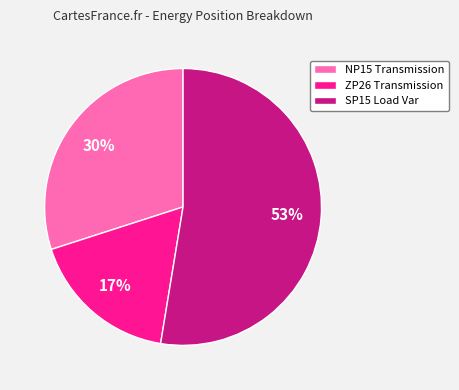

What is the smallest slice in the pie chart?

ZP26 Transmission